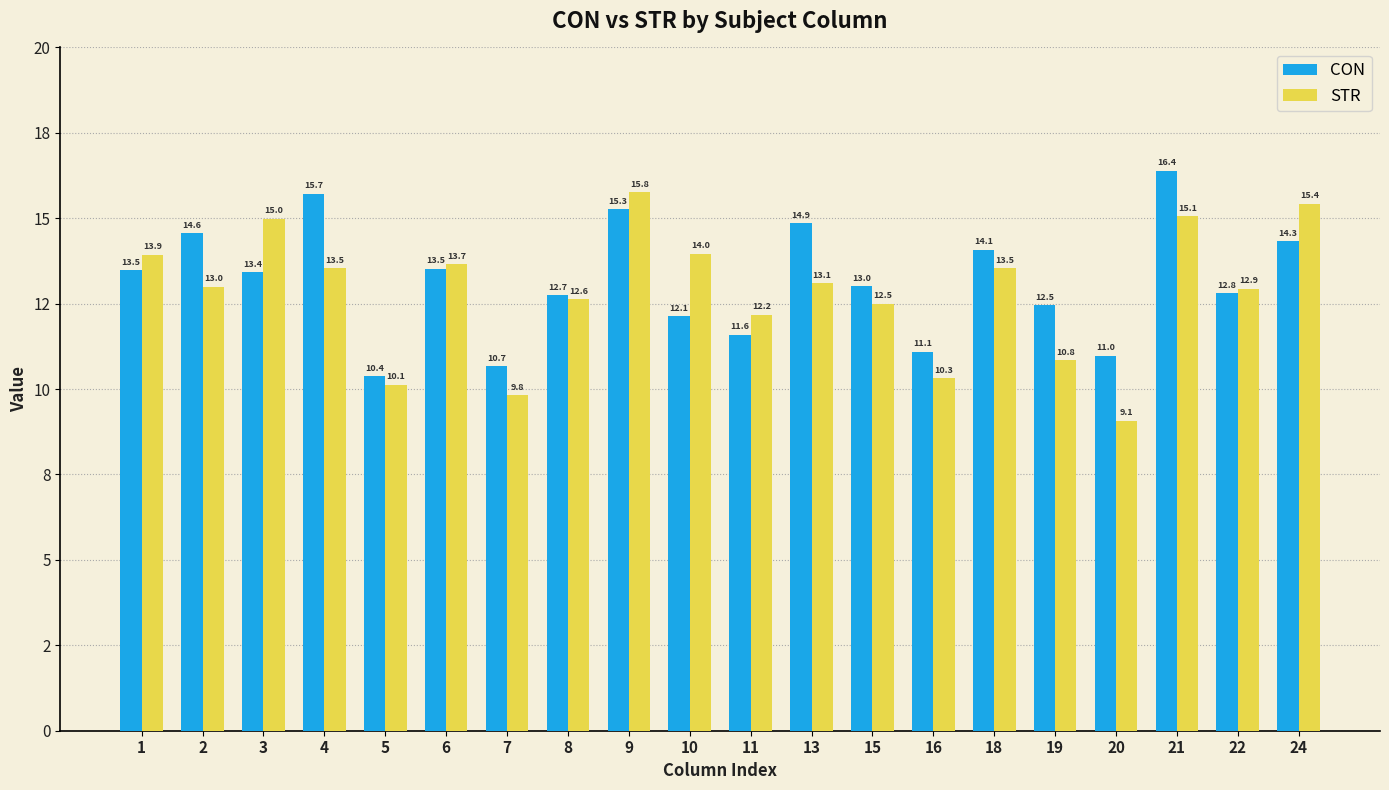

Read the STR value at 5.

10.1